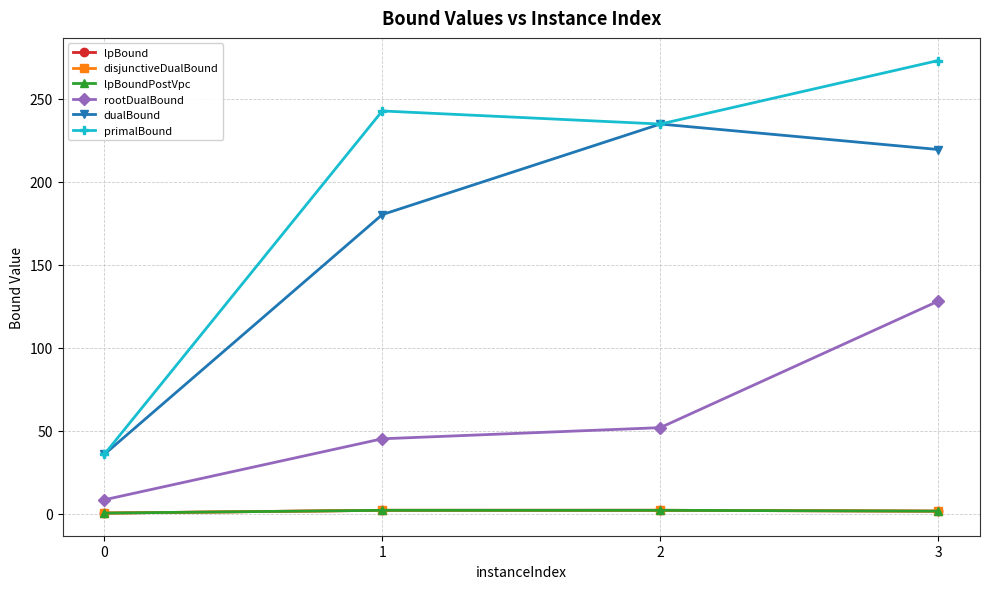

What is the maximum value shown in the chart?

272.9